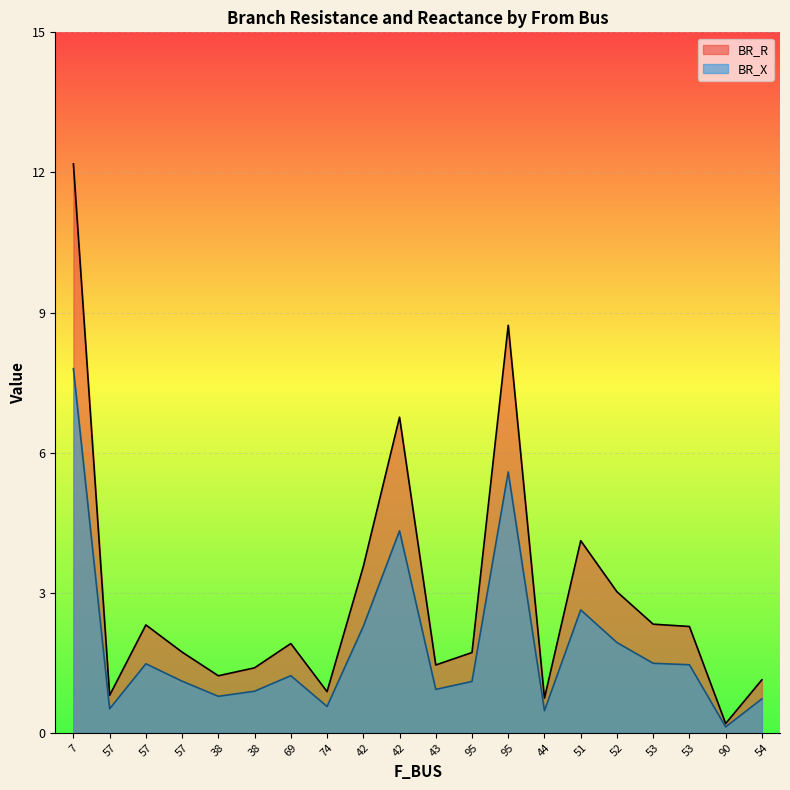

What is the total value across all series at 7?

20.0